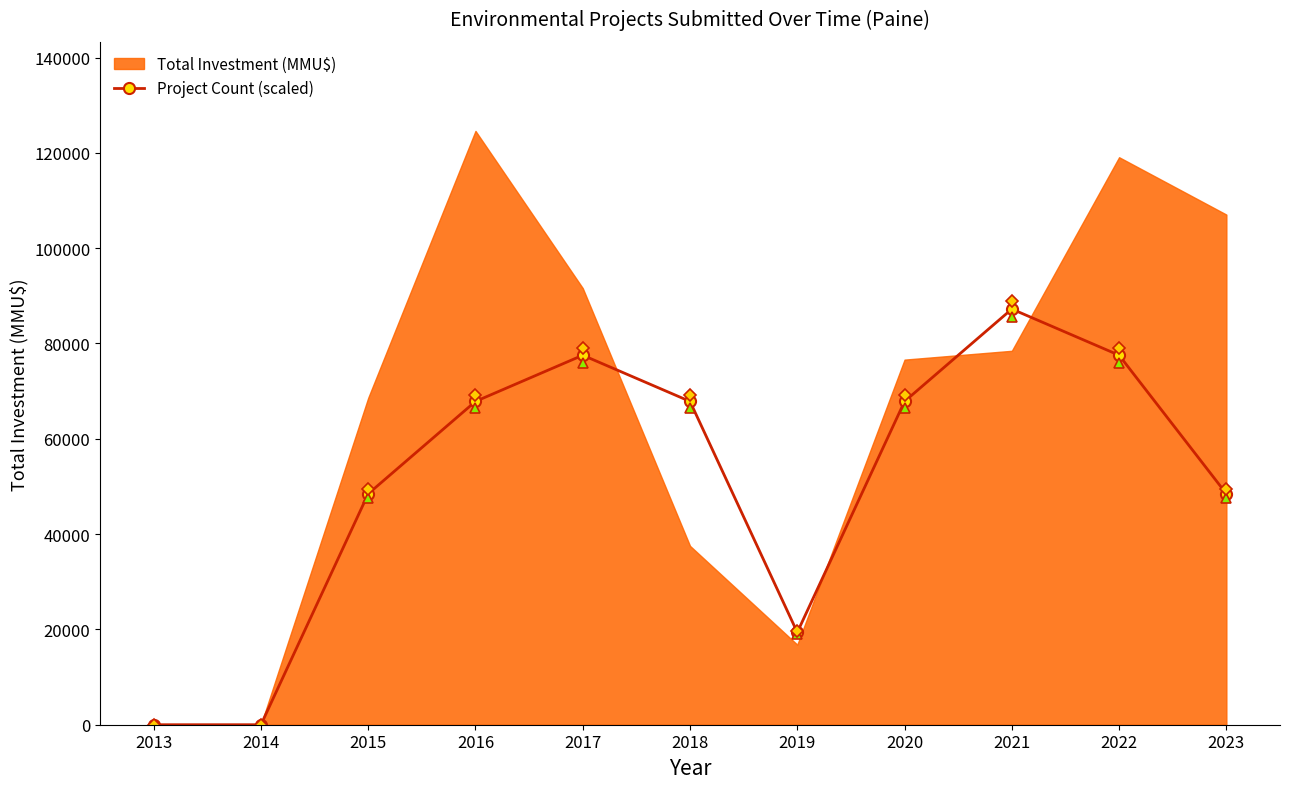

True or false: there are more than 0 points higher than both neighbors.

True